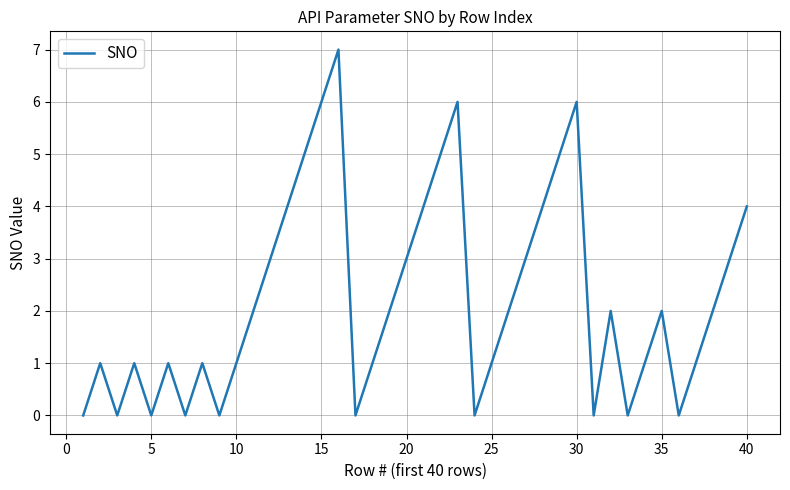

What is the greatest value displayed?

7